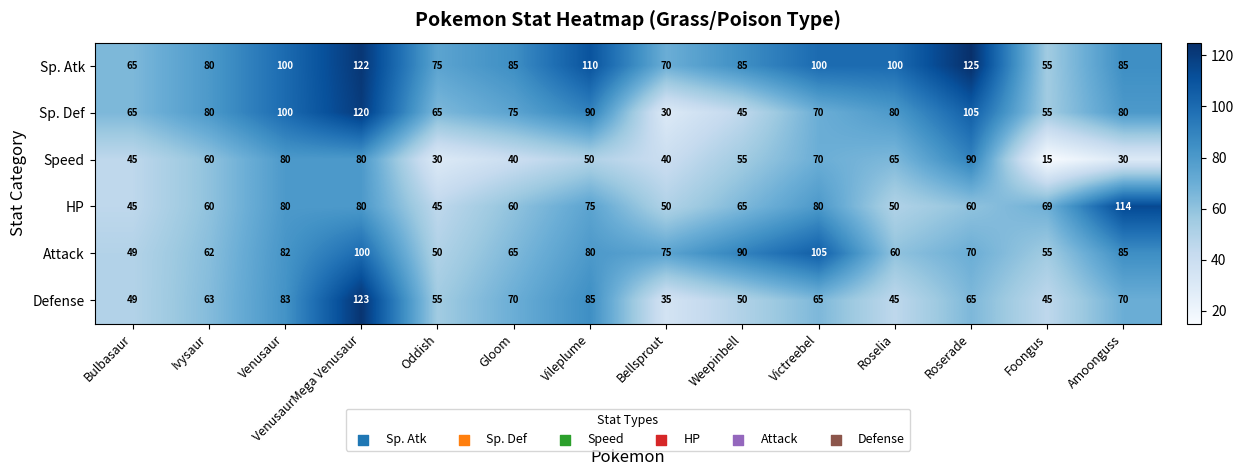

How many data points does each series have?

14